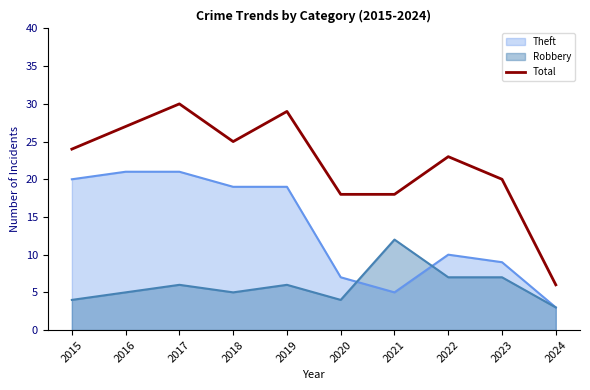

Between 2024 and 2023, which is larger?

2023